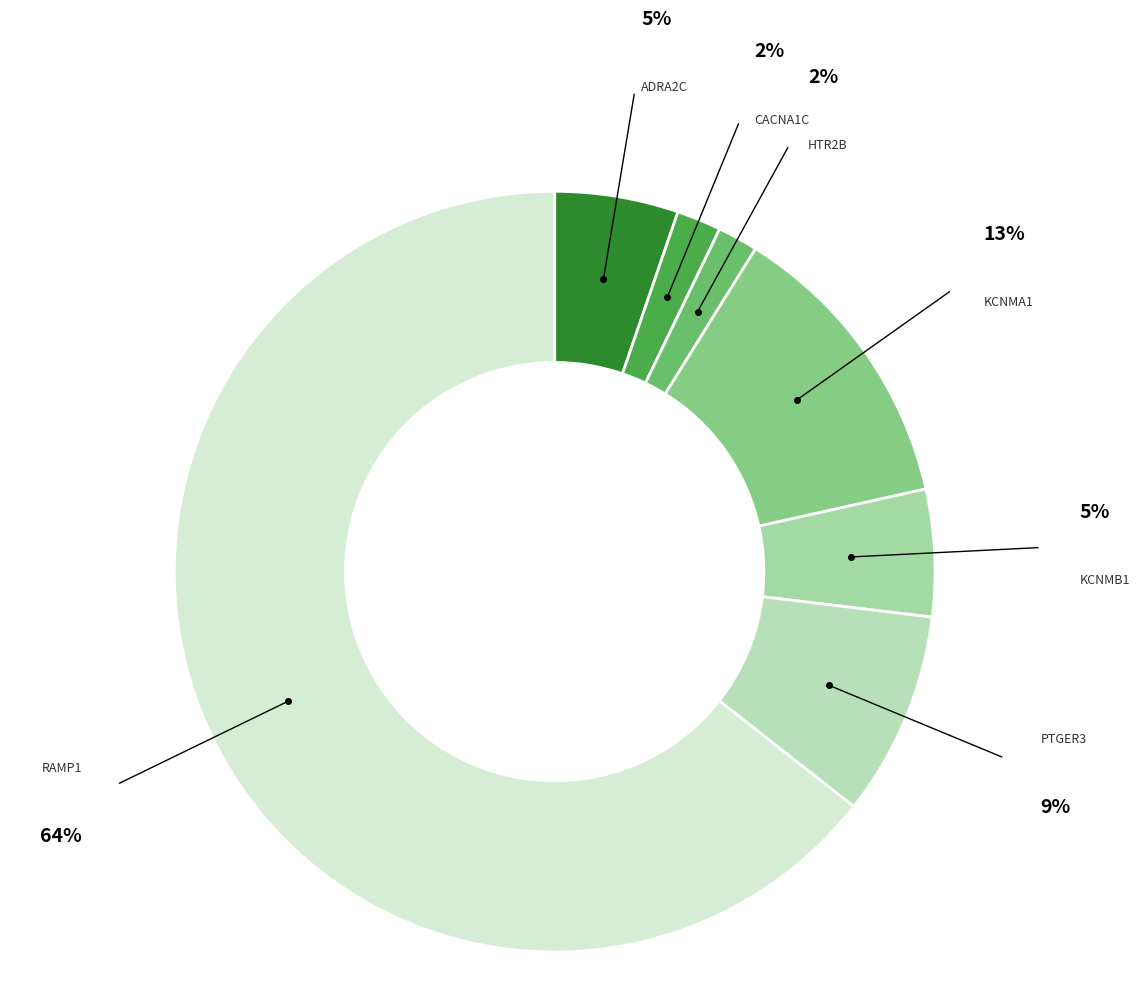

Is it true that KCNMB1 is 1% of the pie?

False